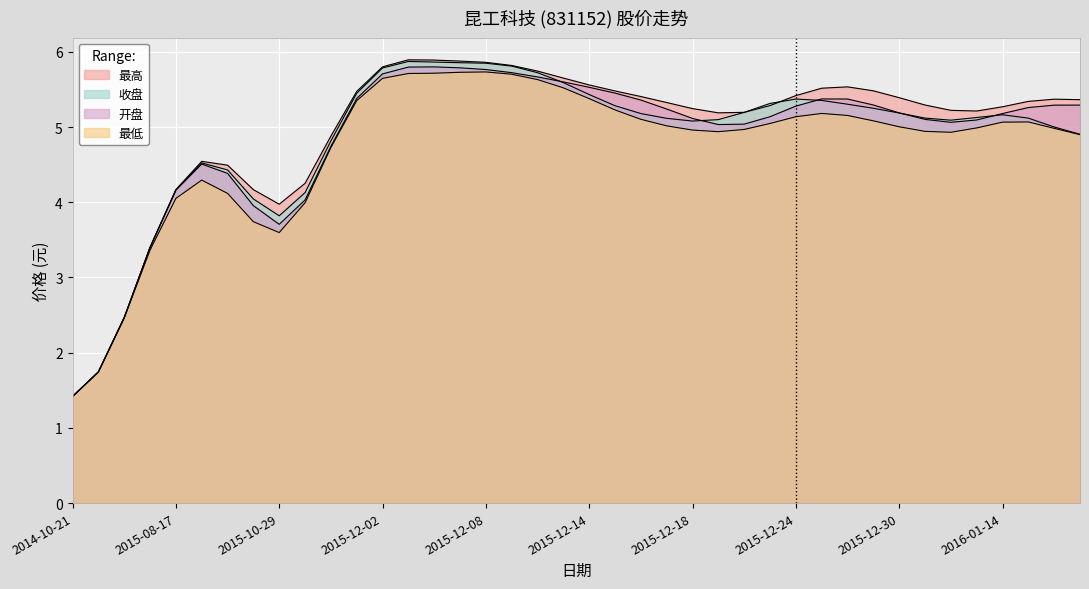

Is the value of 最高 at 2015-12-22 greater than the value of 最低 at 2016-01-18?

Yes